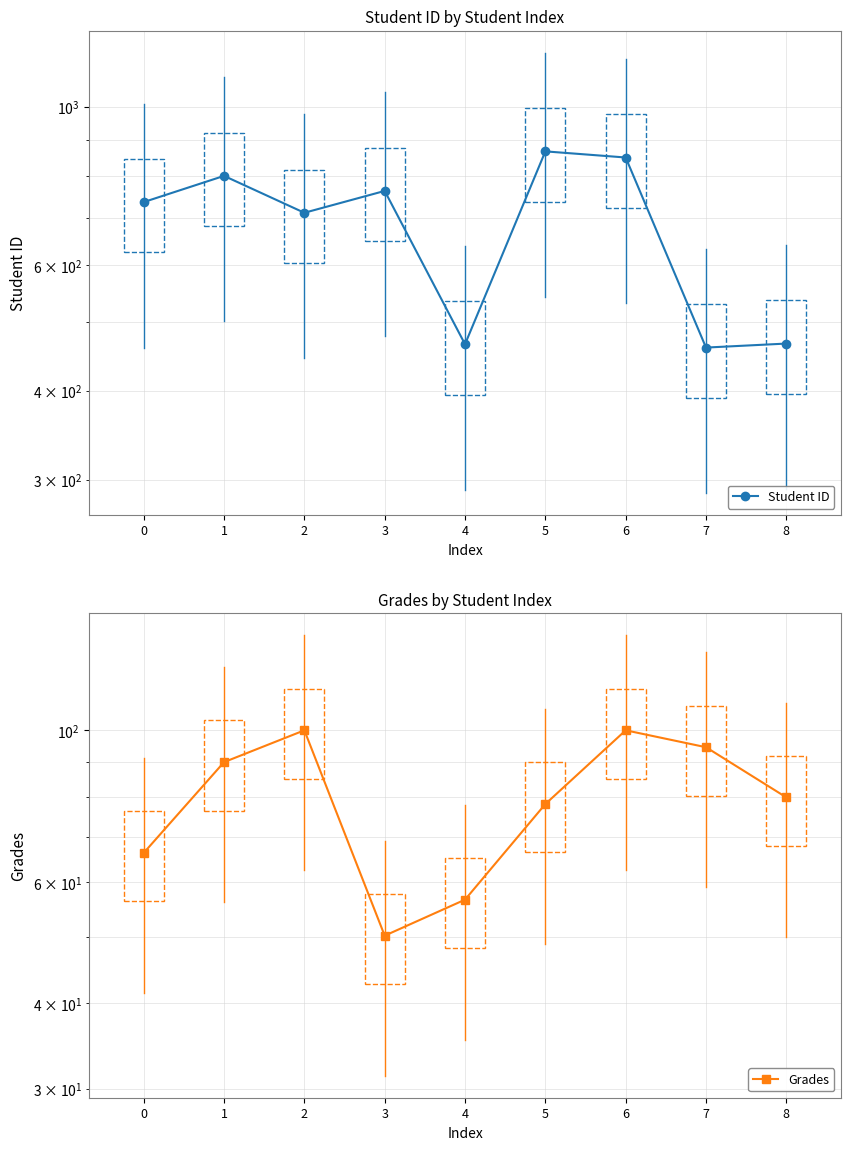

Is it true that Grades equals 100.0 at 2?

True